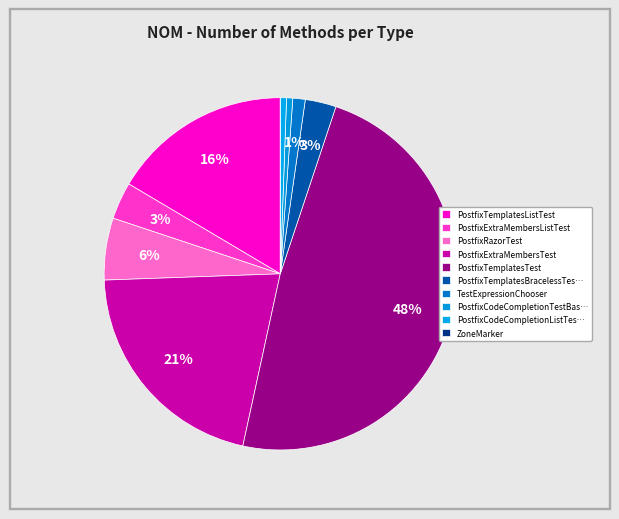

To the nearest percent, what is the average slice percentage?

10%